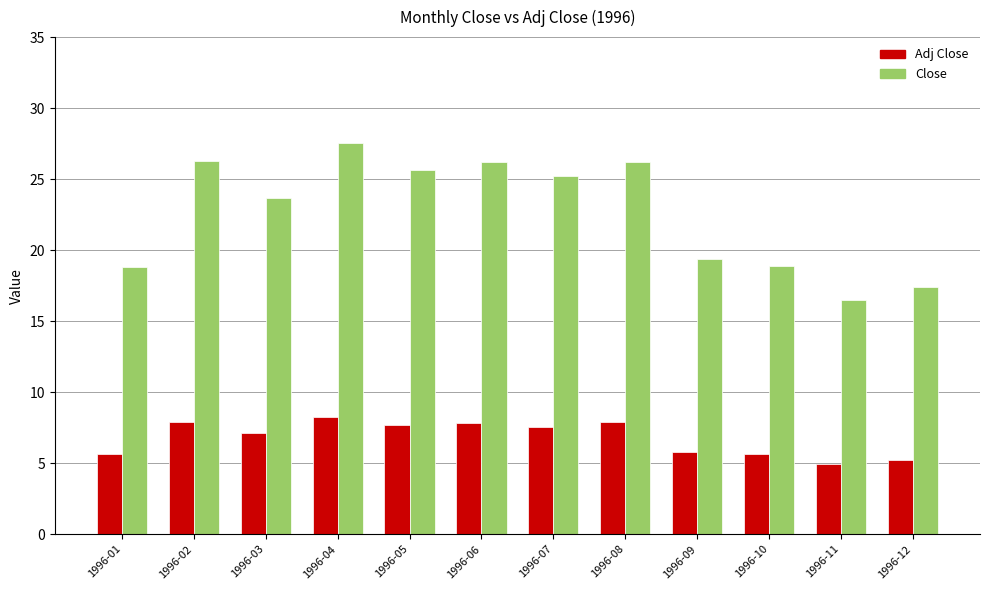

Which series has the largest range (max minus min)?

Close